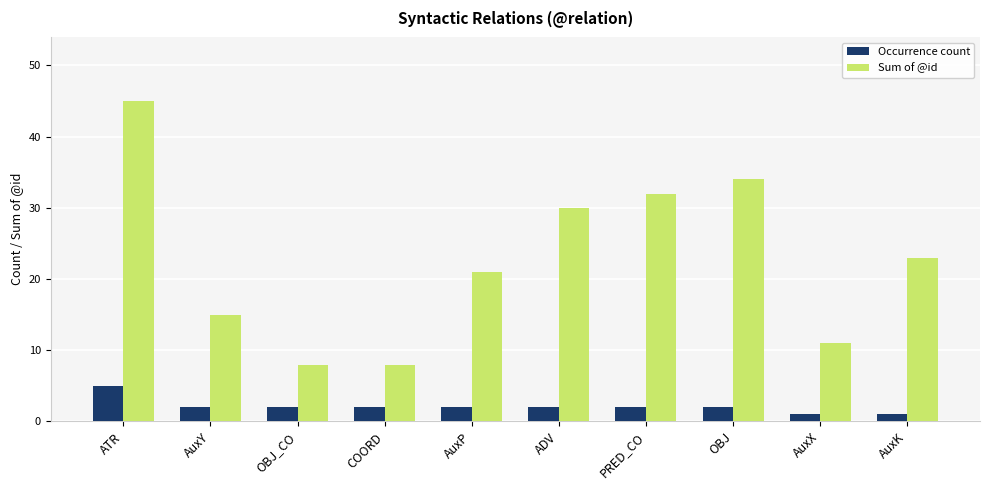

What is the value of the Occurrence count bar at the 9th from the left?

1